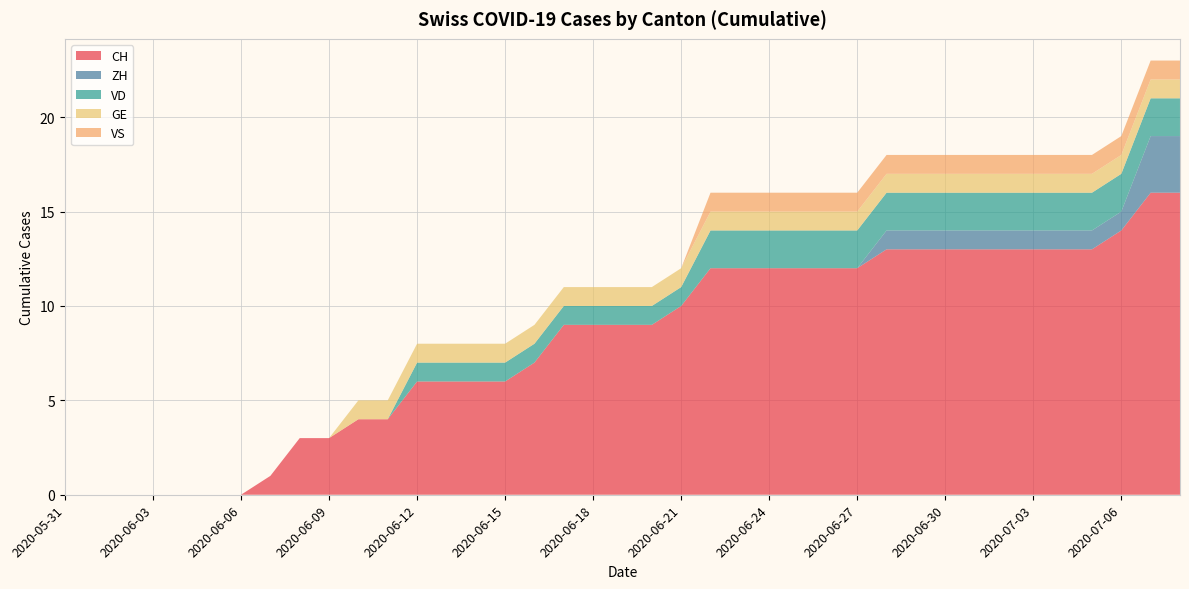

Reading left to right, transcribe all the data shown in this chart.

CH: 0	0	0	0	0	0	0	1	3	3	4	4	6	6	6	6	7	9	9	9	9	10	12	12	12	12	12	12	13	13	13	13	13	13	13	13	14	16	16
ZH: 0	0	0	0	0	0	0	0	0	0	0	0	0	0	0	0	0	0	0	0	0	0	0	0	0	0	0	0	1	1	1	1	1	1	1	1	1	3	3
VD: 0	0	0	0	0	0	0	0	0	0	0	0	1	1	1	1	1	1	1	1	1	1	2	2	2	2	2	2	2	2	2	2	2	2	2	2	2	2	2
GE: 0	0	0	0	0	0	0	0	0	0	1	1	1	1	1	1	1	1	1	1	1	1	1	1	1	1	1	1	1	1	1	1	1	1	1	1	1	1	1
VS: 0	0	0	0	0	0	0	0	0	0	0	0	0	0	0	0	0	0	0	0	0	0	1	1	1	1	1	1	1	1	1	1	1	1	1	1	1	1	1